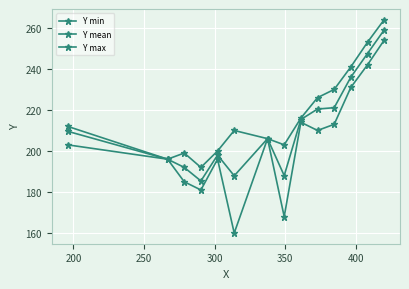

How many distinct data groups are displayed?

3